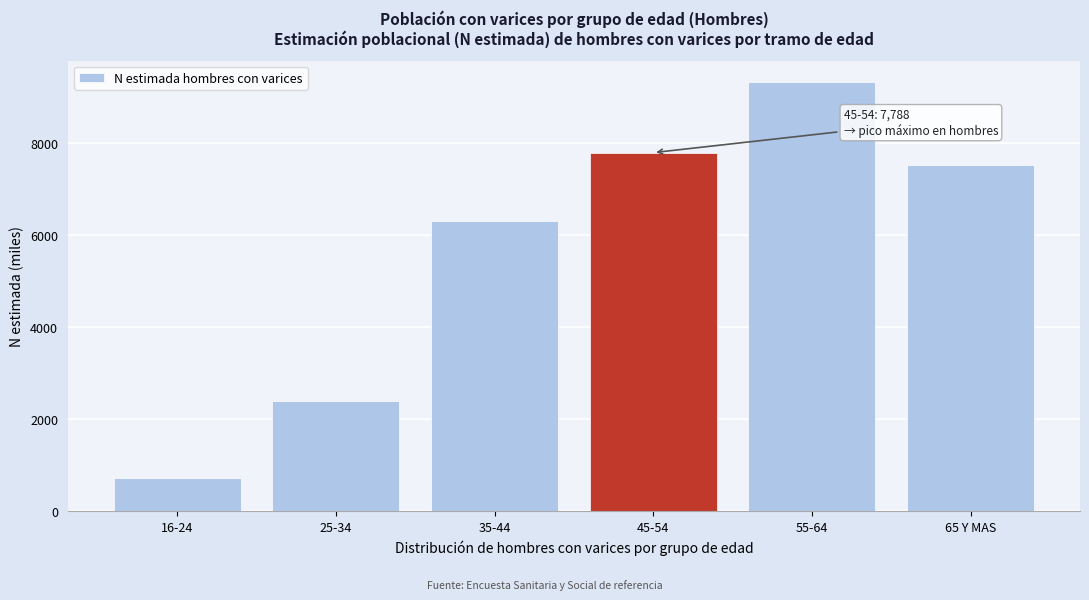

Reading left to right, extract all data points from this chart.

16-24=723	25-34=2401	35-44=6305	45-54=7788	55-64=9318	65 Y MAS=7509